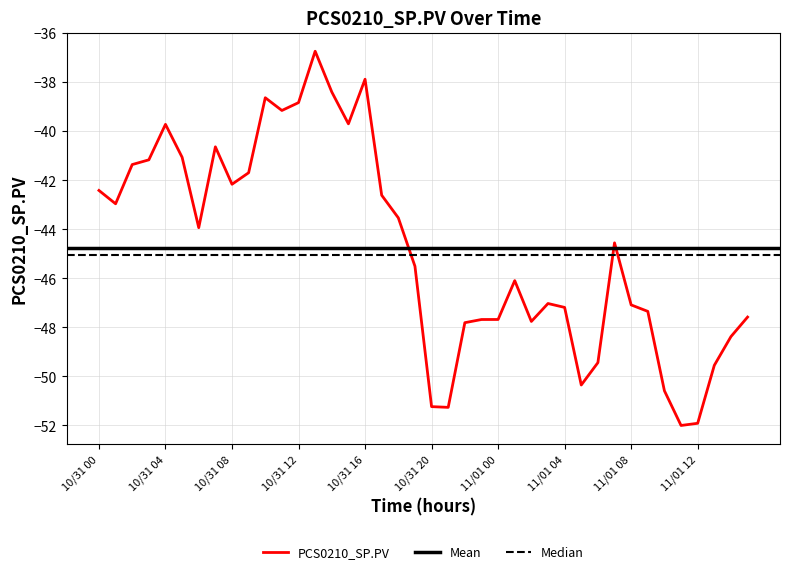

What position from the right is 10/31 22?

18